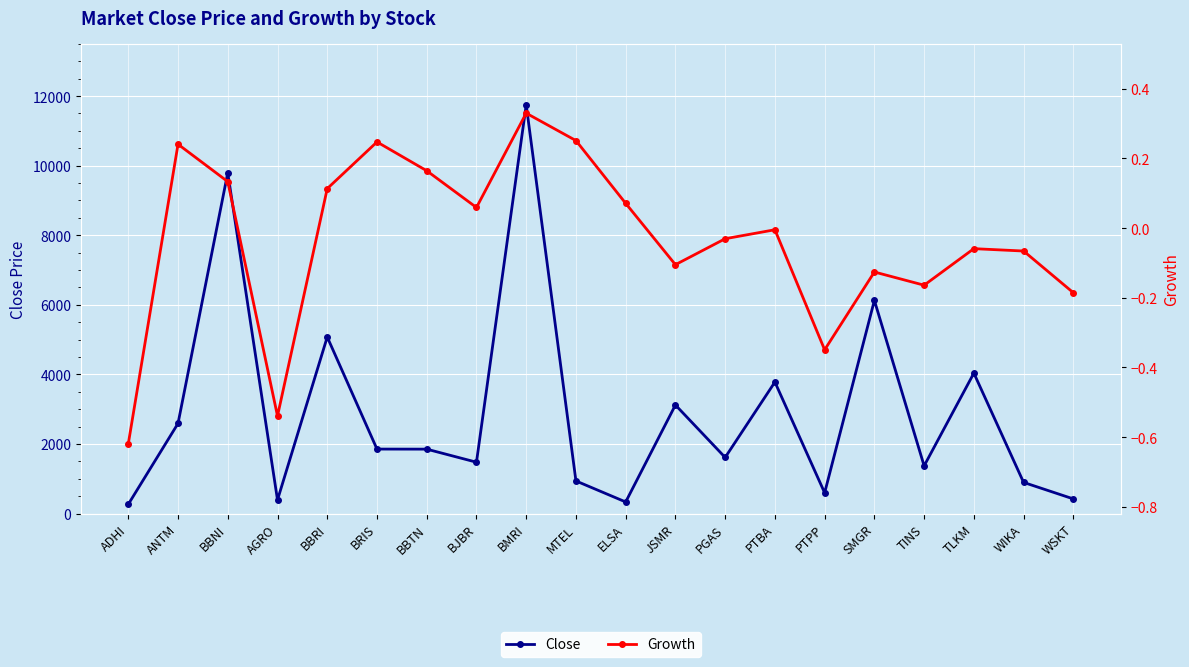

Is the value of Growth at MTEL greater than the value of Close at TINS?

No